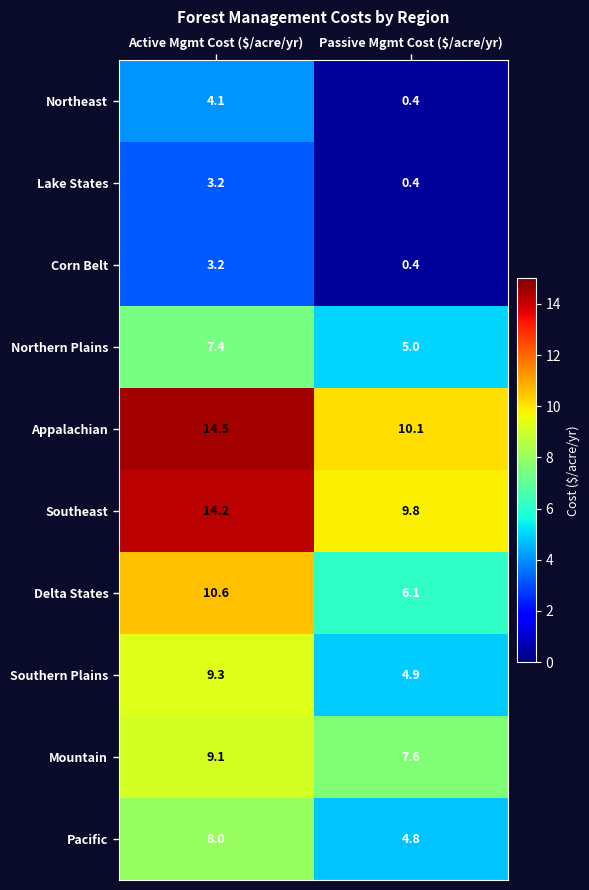

At how many categories does at least one series exceed 3?

2